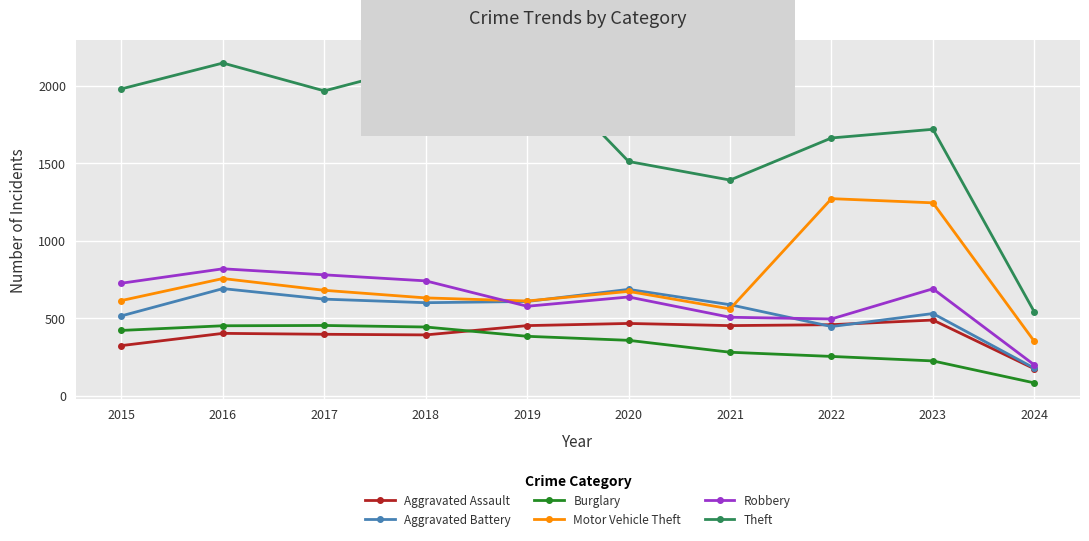

Which label corresponds to the smallest value in the chart?

2024